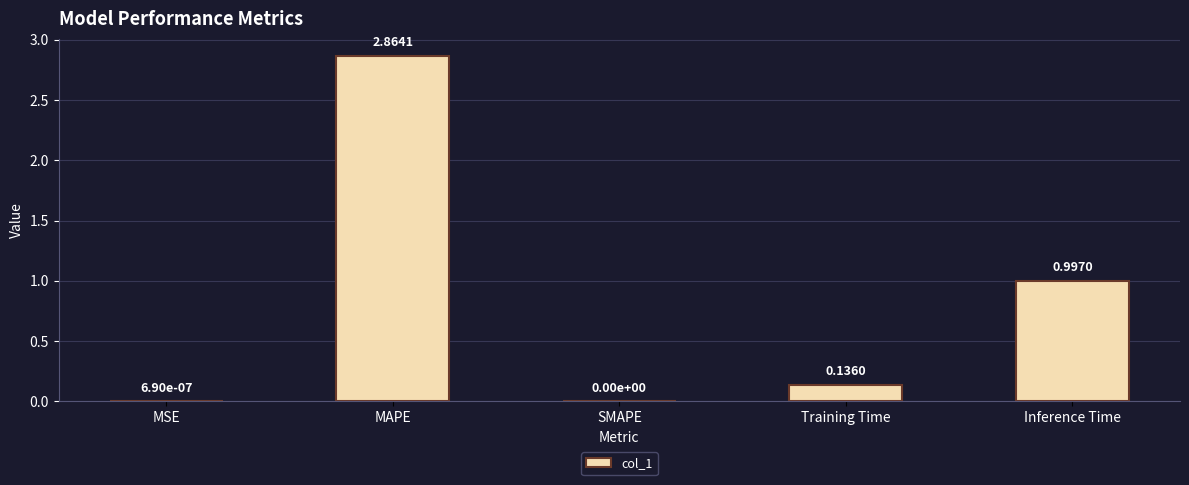

What is the sum of all values?

4.0